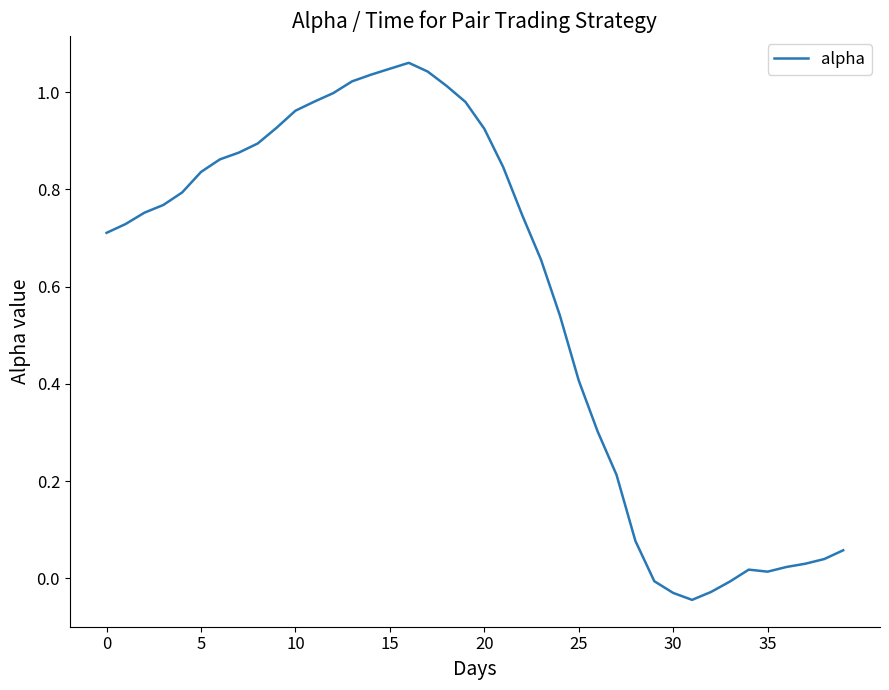

How many lines are shown in the chart?

1